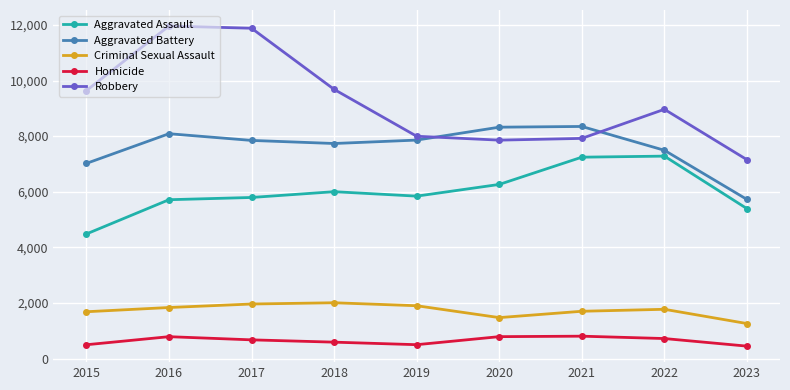

In Homicide, how many points are higher than both neighbors (excluding endpoints)?

2